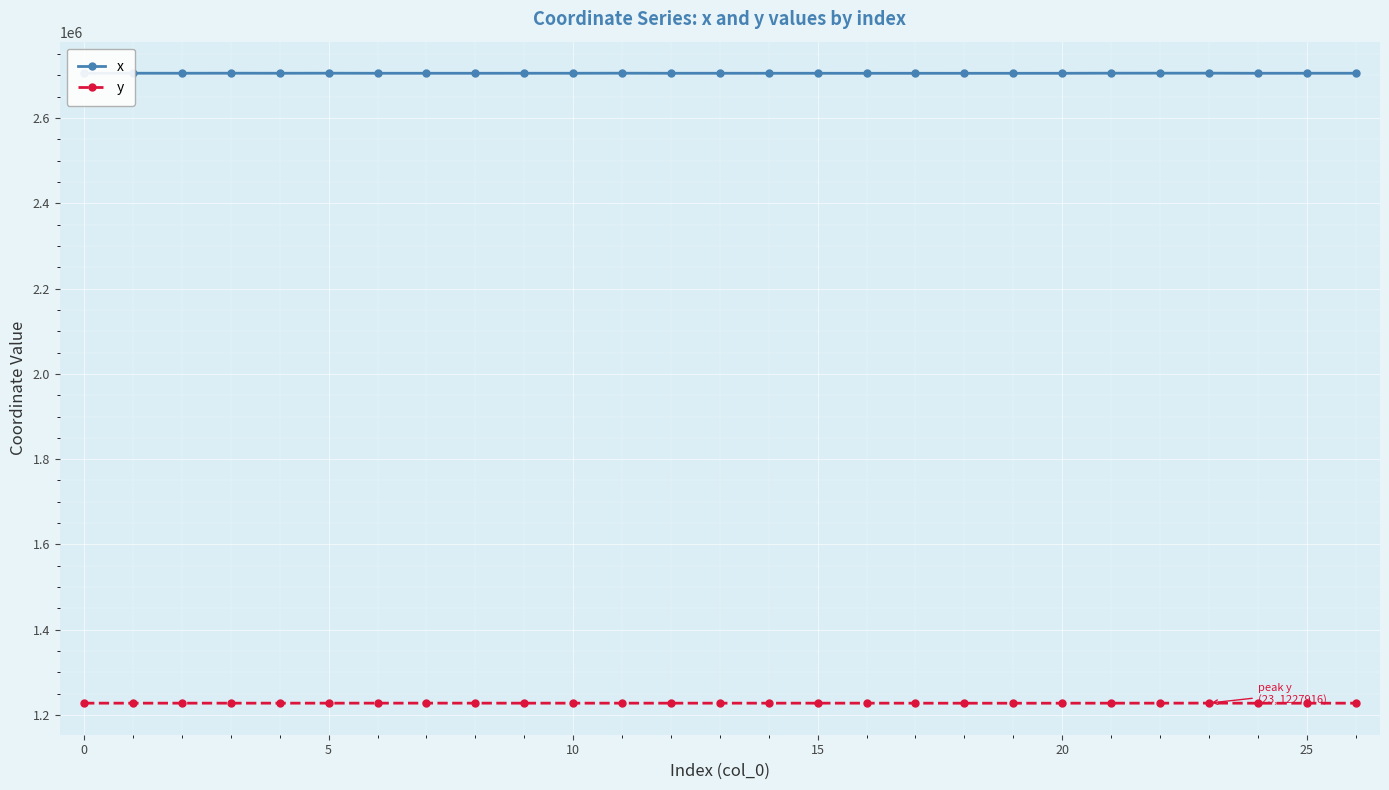

Which series has the widest spread of values?

x